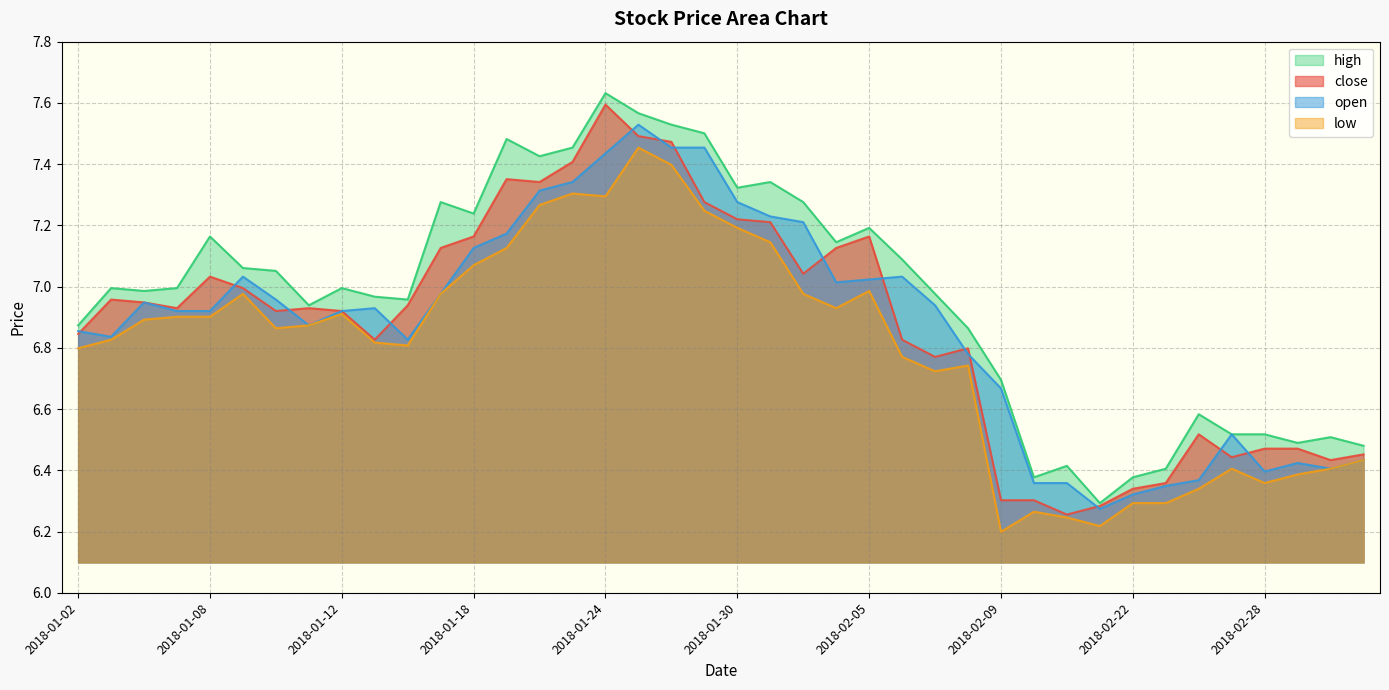

Which series has the largest total across all categories?

high